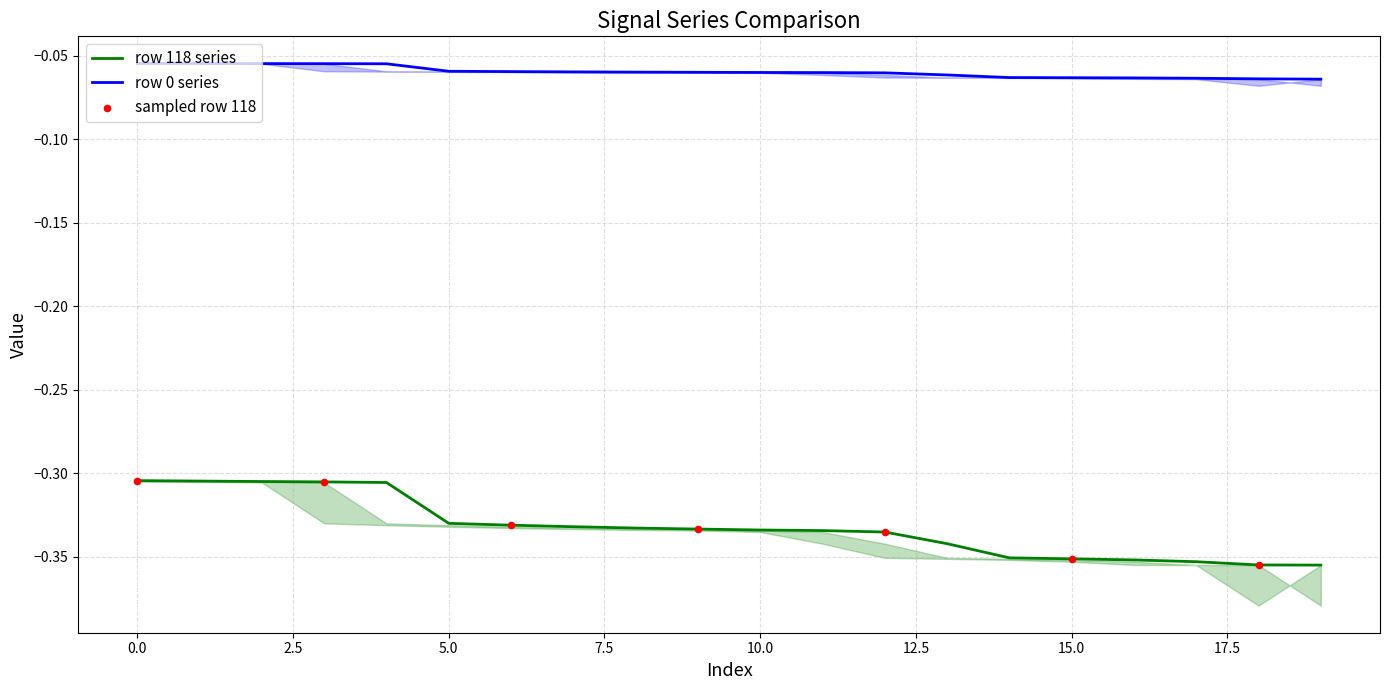

True or false: row 0 series and row 118 series intersect in this chart.

False